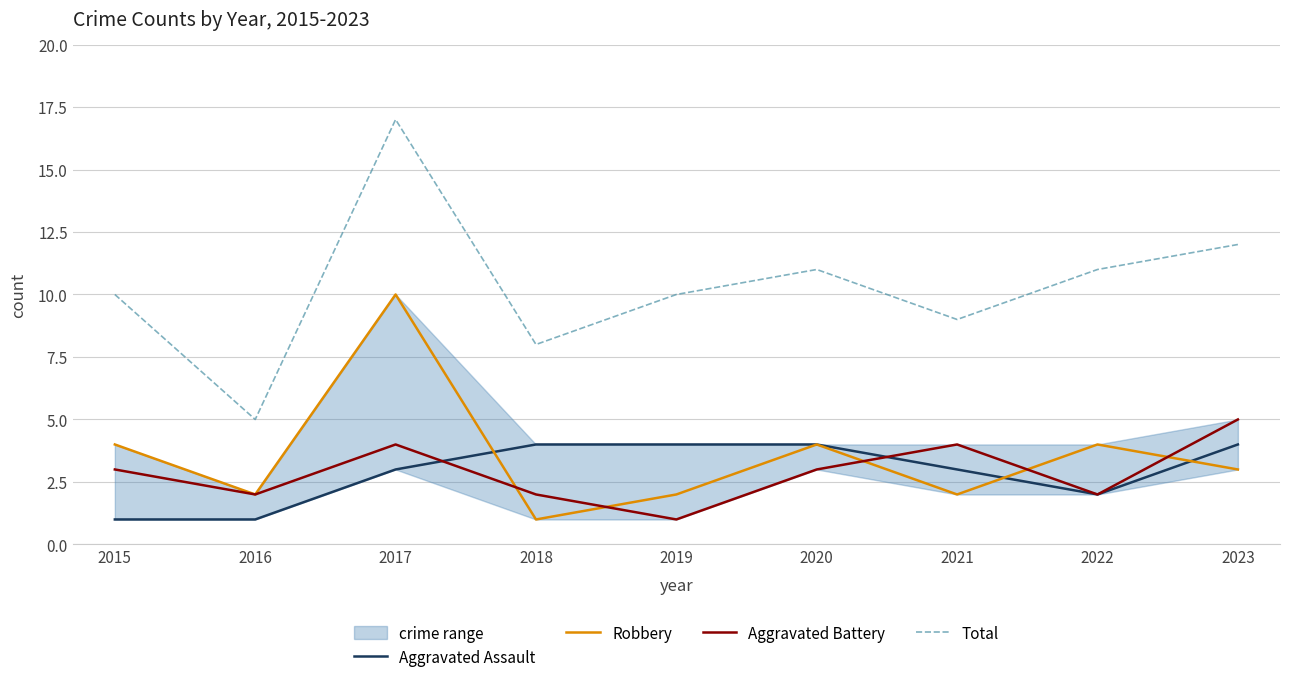

At 2016, list the series in order from largest to smallest.

Total, Robbery, Aggravated Battery, Aggravated Assault